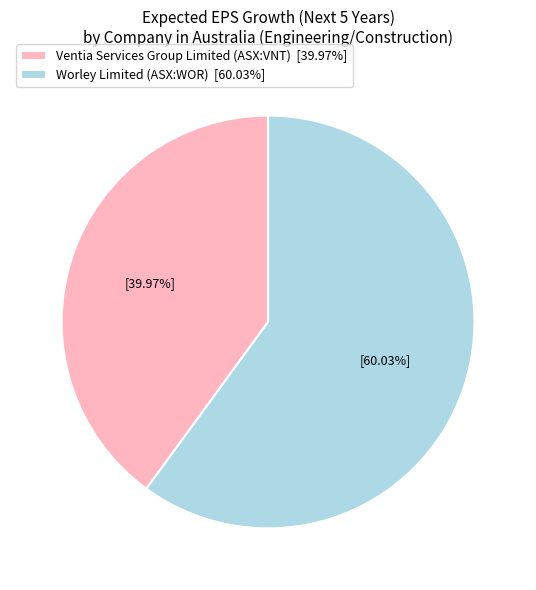

What is the majority slice?

Worley Limited (ASX:WOR)